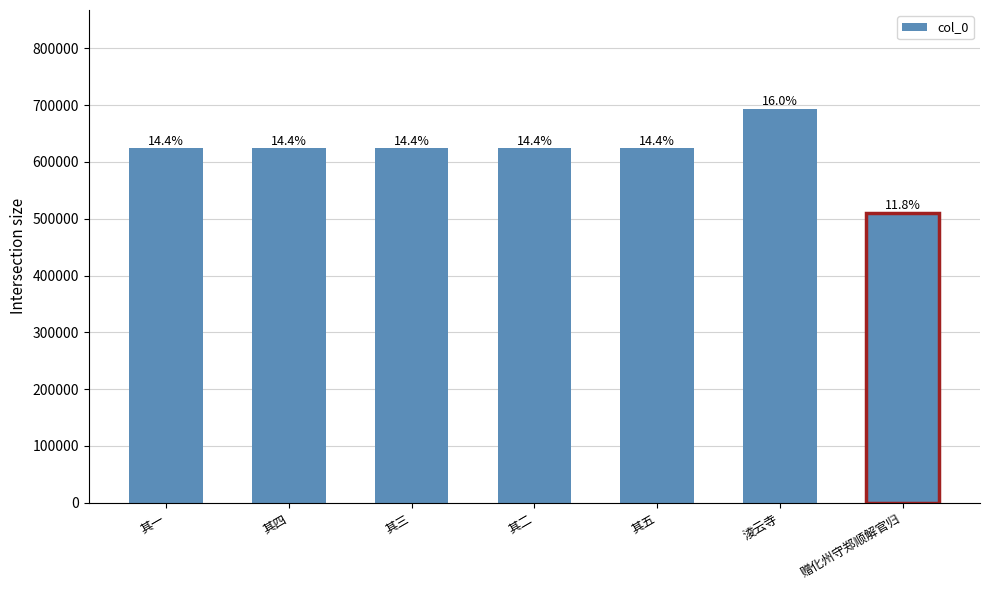

What is the label of the 7th bar from the right?

其一